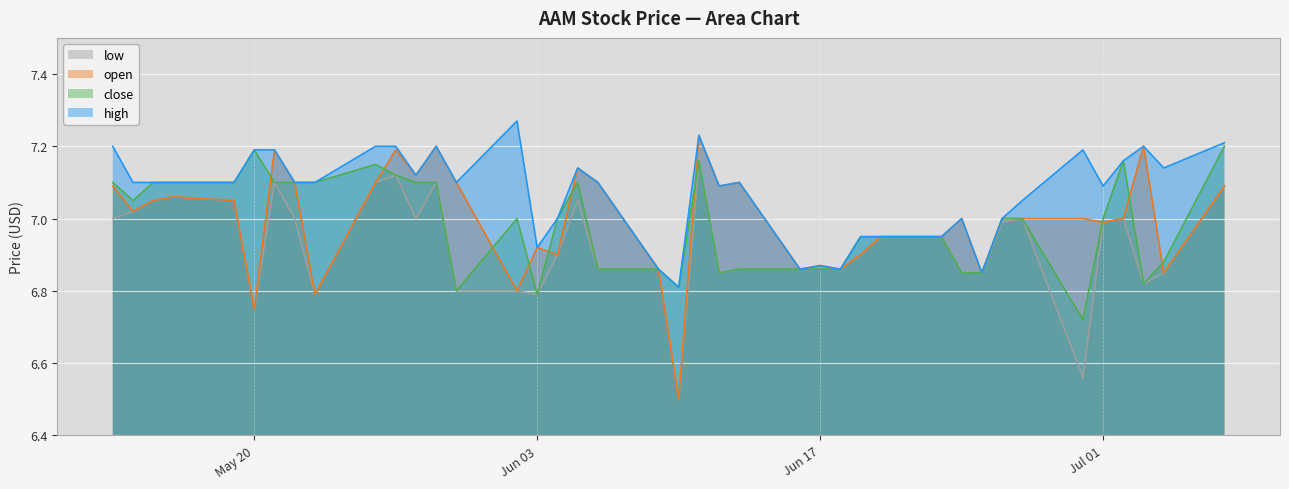

List the series in order of their peak value, highest first.

high, open, close, low